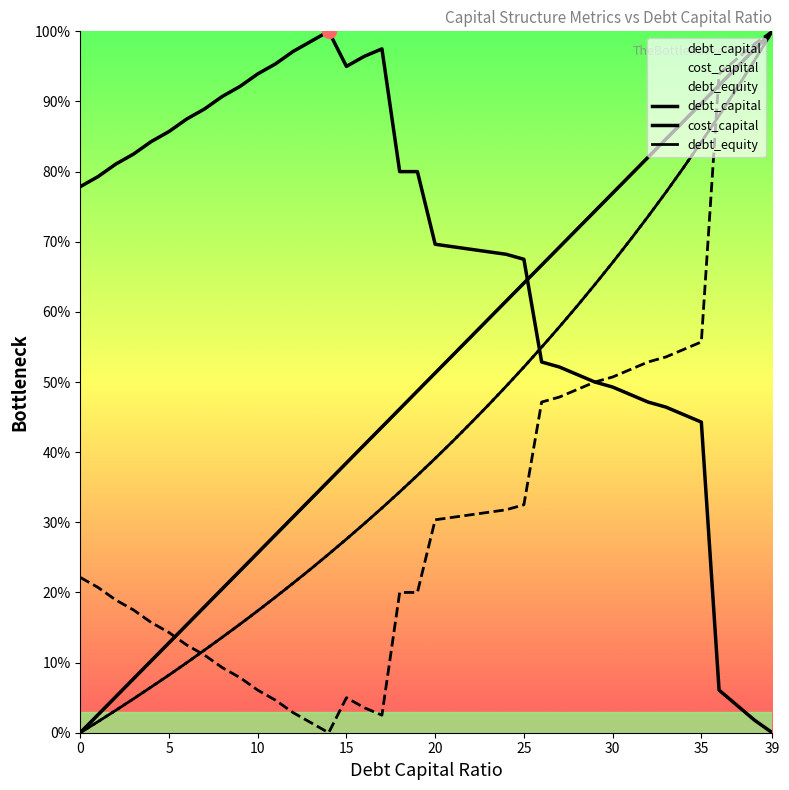

Which series has the largest total across all categories?

debt_capital